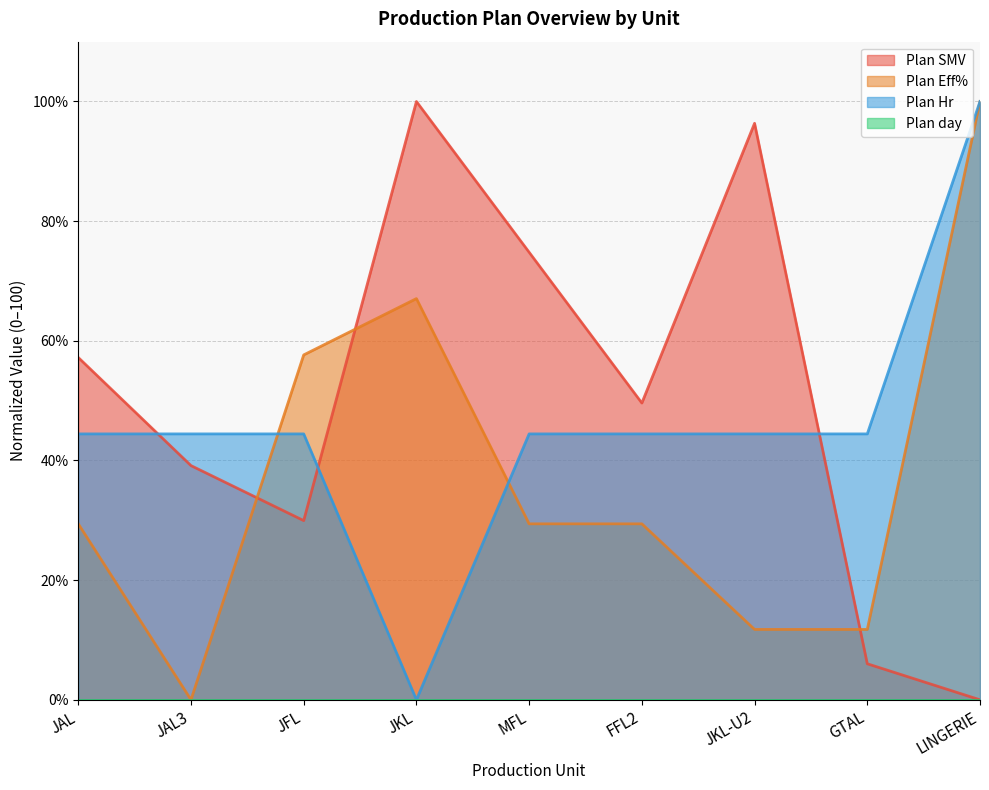

The Plan Hr series shows 44.4 at JKL-U2. True or false?

True